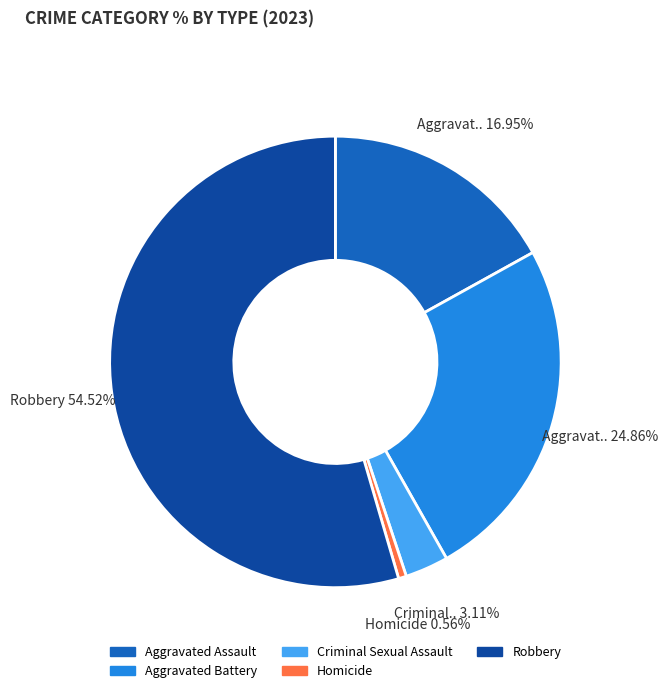

Approximately how many times larger is the value at Aggravated Assault compared to Homicide?

30.0